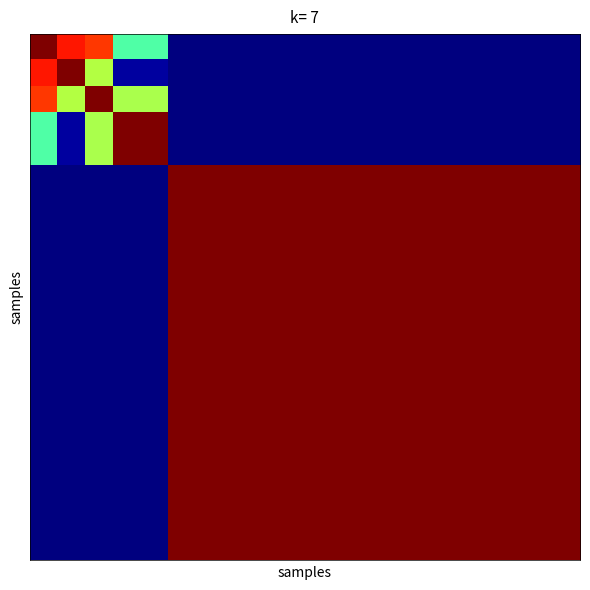

At which category is the sum across all series the highest?

5